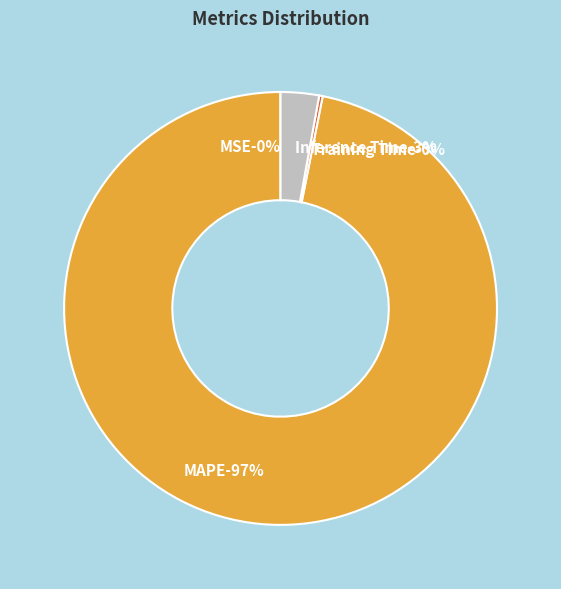

The MAPE slice represents 82% of the pie. True or false?

False